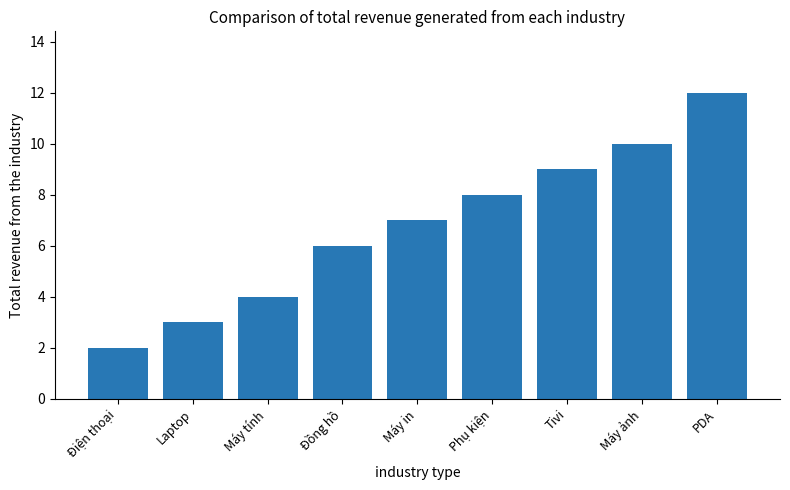

What is the difference between the second highest and minimum values?

8